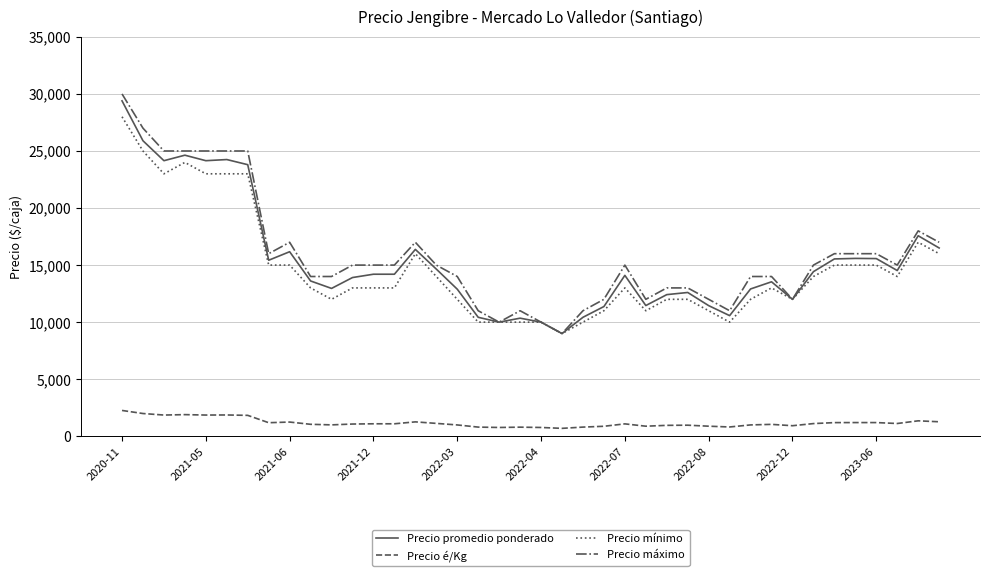

What is the maximum value for Precio mínimo?

28000